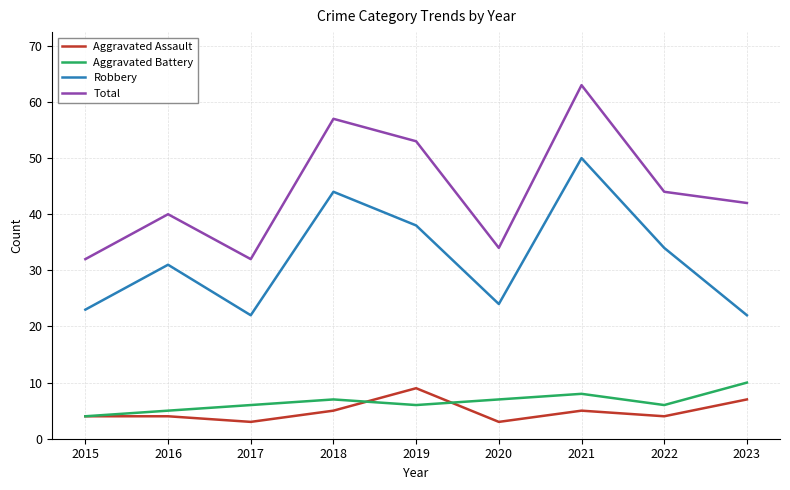

Reading left to right, extract all data points from this chart.

Aggravated Assault: 2015=4	2016=4	2017=3	2018=5	2019=9	2020=3	2021=5	2022=4	2023=7
Aggravated Battery: 2015=4	2016=5	2017=6	2018=7	2019=6	2020=7	2021=8	2022=6	2023=10
Robbery: 2015=23	2016=31	2017=22	2018=44	2019=38	2020=24	2021=50	2022=34	2023=22
Total: 2015=32	2016=40	2017=32	2018=57	2019=53	2020=34	2021=63	2022=44	2023=42